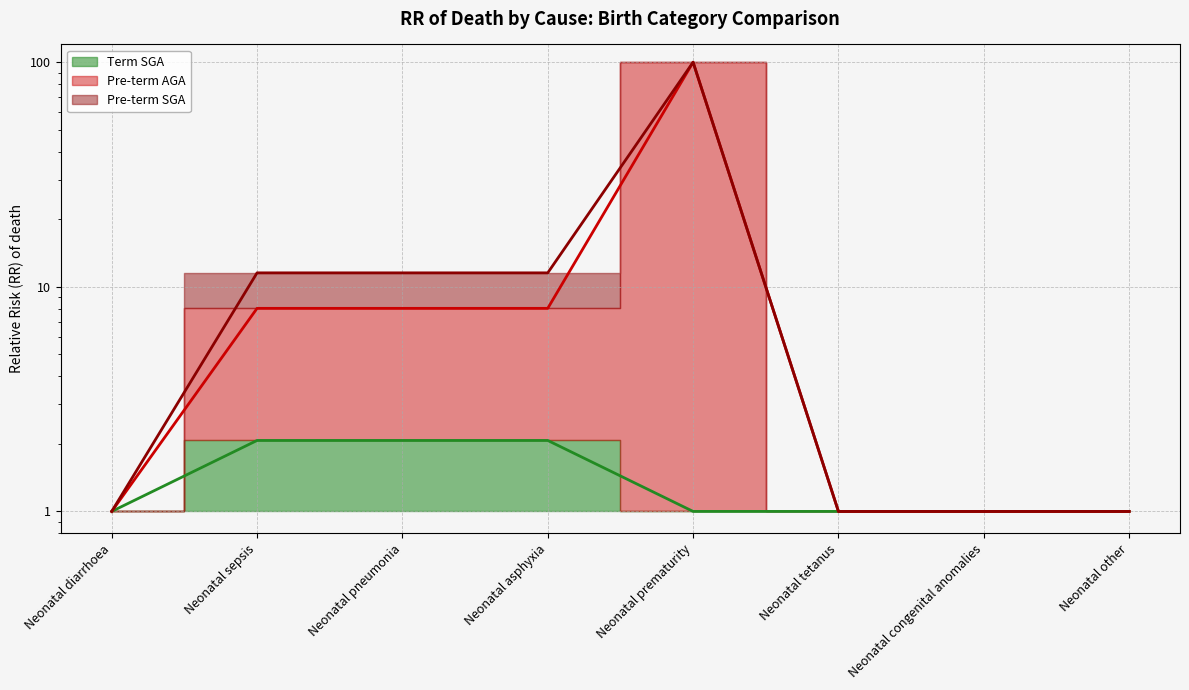

How many values in the Pre-term AGA series exceed 8?

4